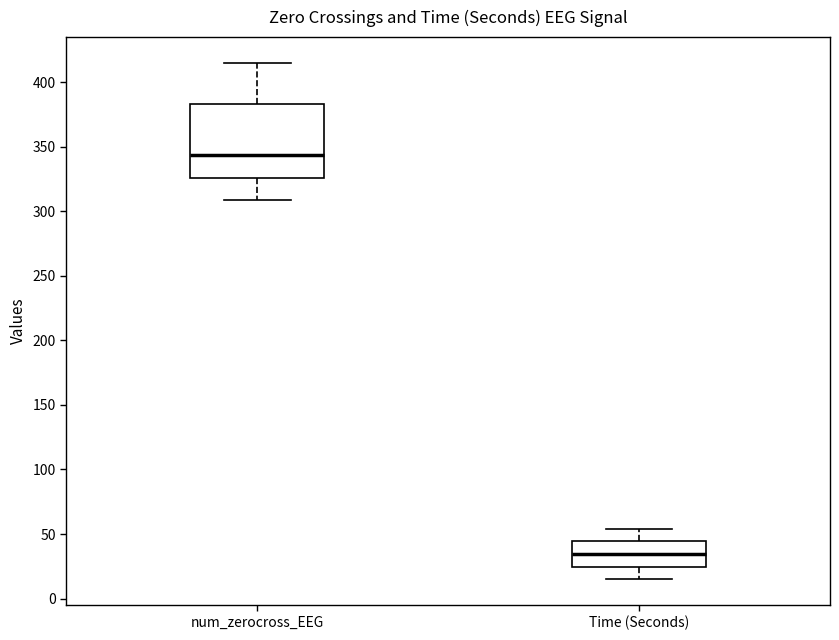

Where does the upper whisker of the box for num_zerocross_EEG end on the y-axis? The values are not printed on the chart, so give them approximately, as read against the axis.

415